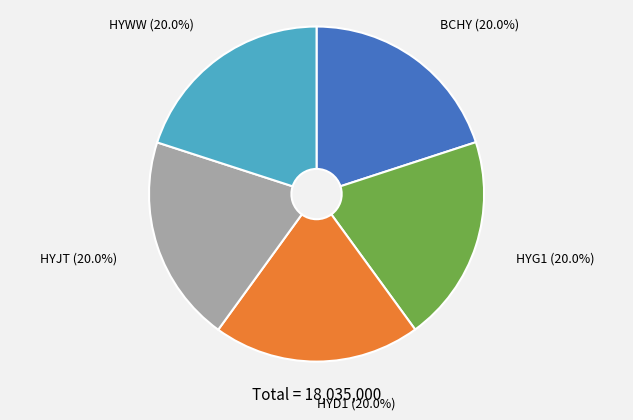

Does any single category account for the majority?

No